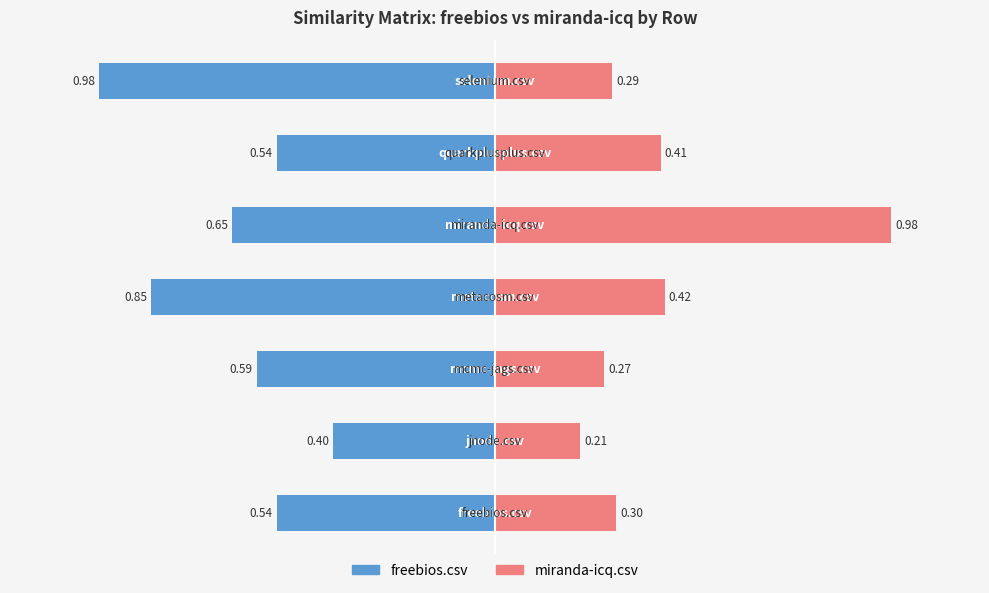

Reading right to left, extract all data points from this chart.

freebios.csv: 6=-1.0	5=-0.5	4=-0.7	3=-0.8	2=-0.6	1=-0.4	0=-0.5
miranda-icq.csv: 6=0.3	5=0.4	4=1.0	3=0.4	2=0.3	1=0.2	0=0.3